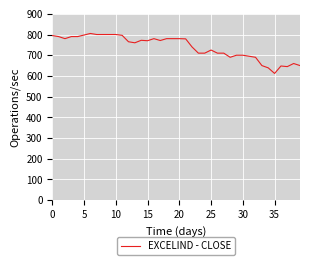

Does the chart have visible grid lines?

Yes